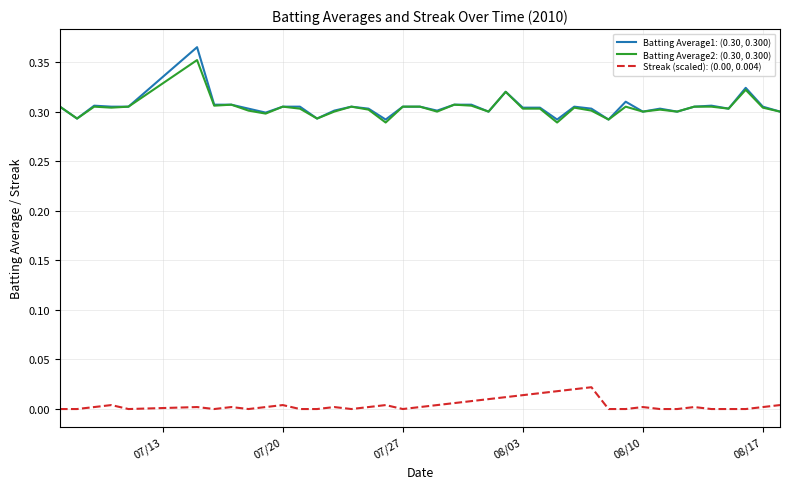

What are all the series names shown in the legend?

Batting Average1: (0.30, 0.300), Batting Average2: (0.30, 0.300), Streak (scaled): (0.00, 0.004)